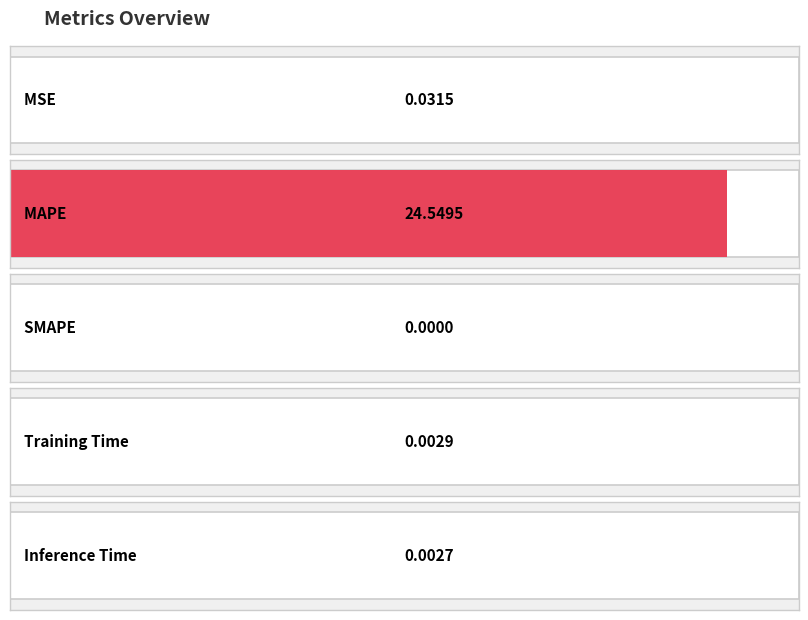

Rank the categories by value from lowest to highest.

SMAPE, Inference Time, Training Time, MSE, MAPE